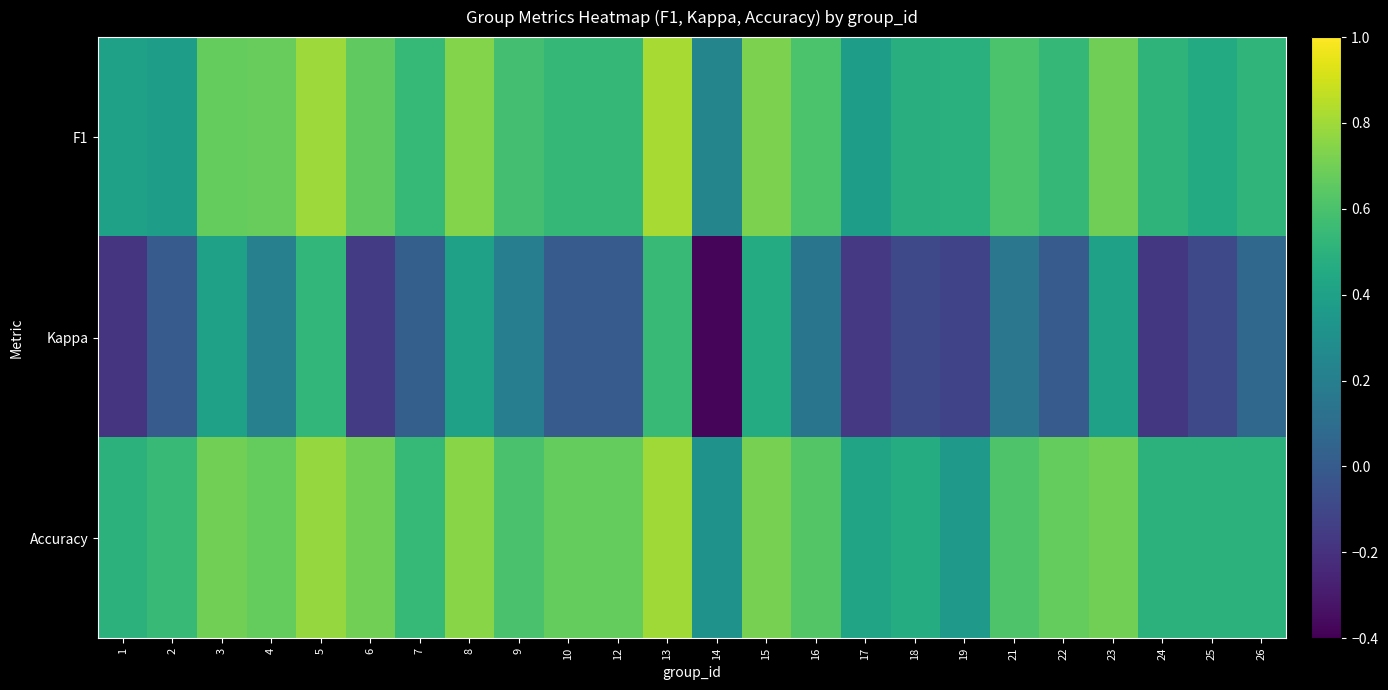

Reading left to right, what are all the values shown in this chart?

F1: 1=0.4	2=0.4	3=0.7	4=0.7	5=0.8	6=0.7	7=0.5	8=0.7	9=0.6	10=0.5	12=0.5	13=0.8	14=0.2	15=0.7	16=0.6	17=0.4	18=0.5	19=0.5	21=0.6	22=0.5	23=0.7	24=0.5	25=0.5	26=0.5
Kappa: 1=-0.2	2=0.0	3=0.4	4=0.2	5=0.5	6=-0.2	7=0.0	8=0.4	9=0.2	10=0.0	12=0.0	13=0.5	14=-0.4	15=0.5	16=0.1	17=-0.2	18=-0.1	19=-0.1	21=0.2	22=0.0	23=0.4	24=-0.2	25=-0.1	26=0.1
Accuracy: 1=0.5	2=0.5	3=0.7	4=0.7	5=0.8	6=0.7	7=0.5	8=0.8	9=0.6	10=0.7	12=0.7	13=0.8	14=0.3	15=0.7	16=0.6	17=0.4	18=0.5	19=0.4	21=0.6	22=0.7	23=0.7	24=0.5	25=0.5	26=0.5